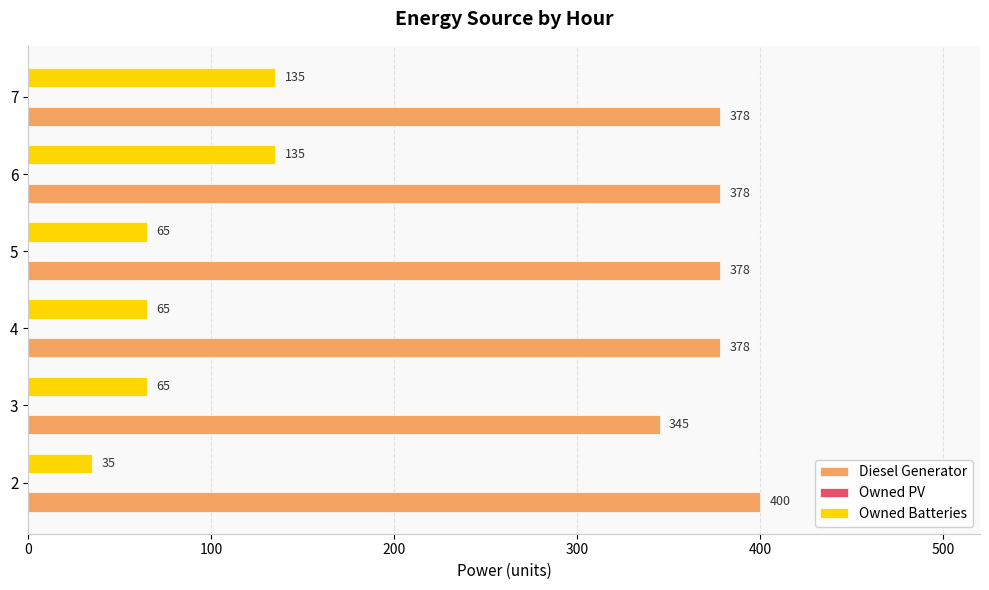

Which series has the largest total across all categories?

Diesel Generator